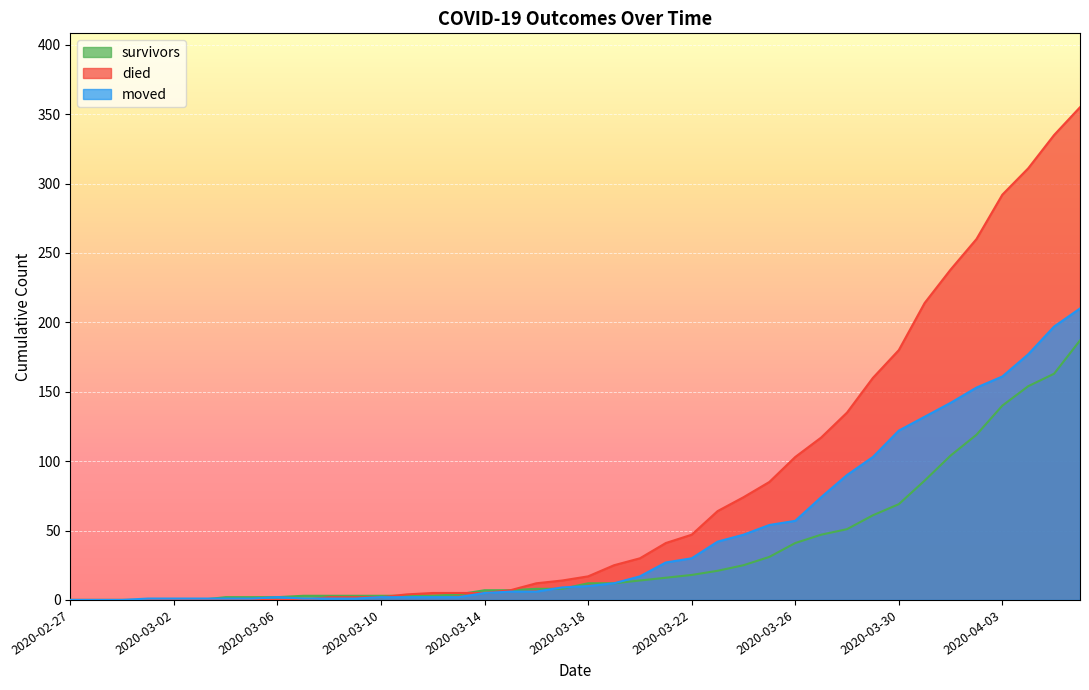

Between 2020-04-03 and 2020-03-26, which is larger?

2020-04-03